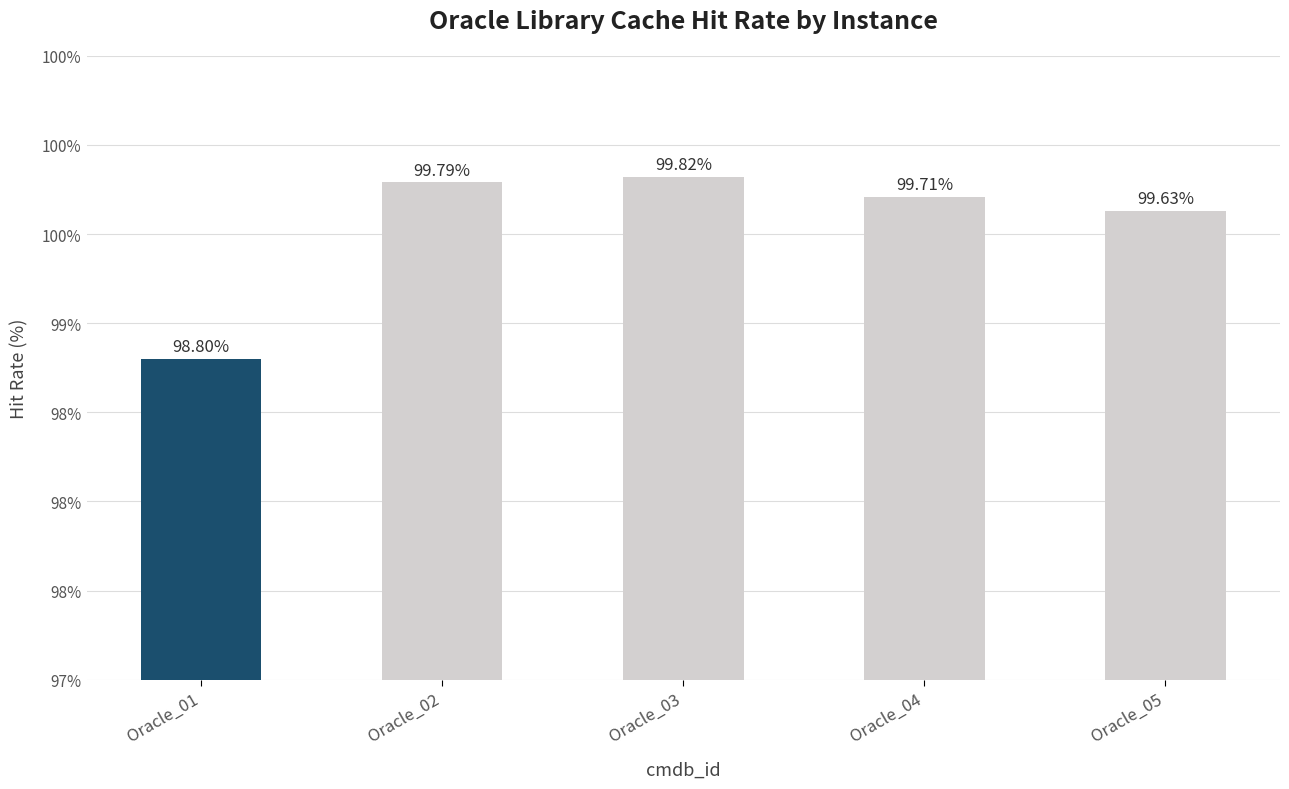

How many data points does each series have?

5